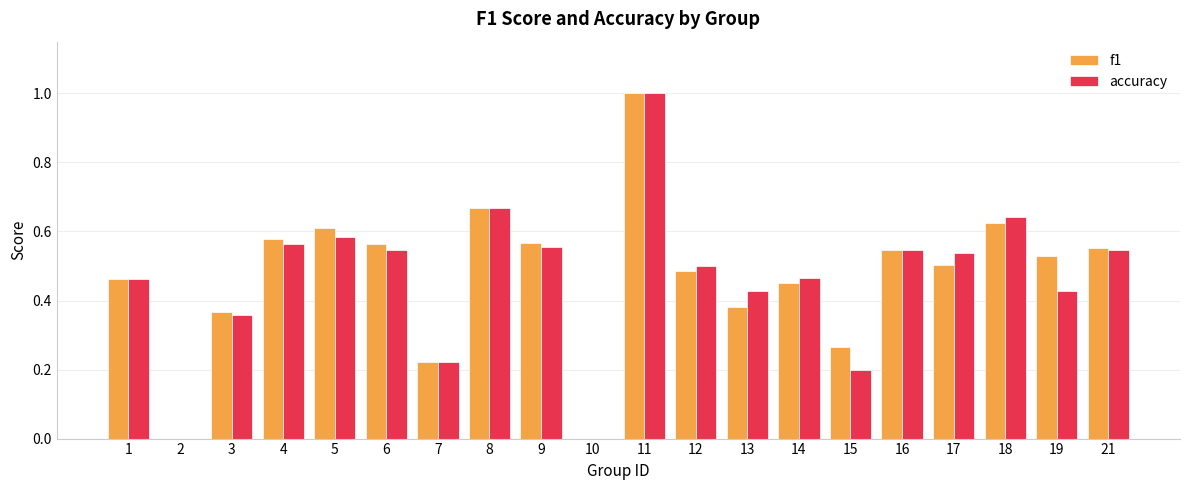

What is the difference between the f1 values at 5 and 21?

0.1